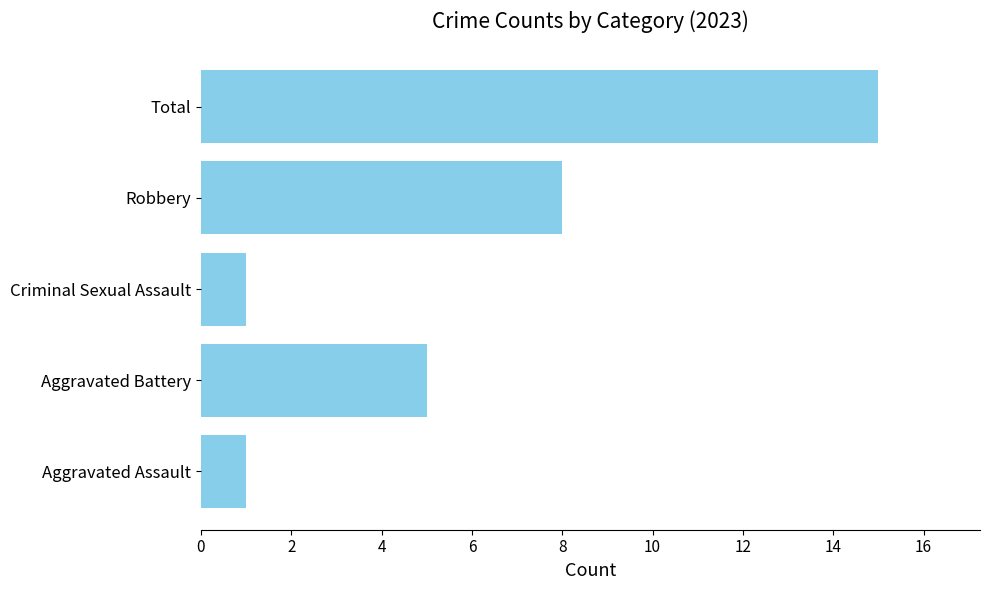

The value at Aggravated Battery is 5. True or false?

True